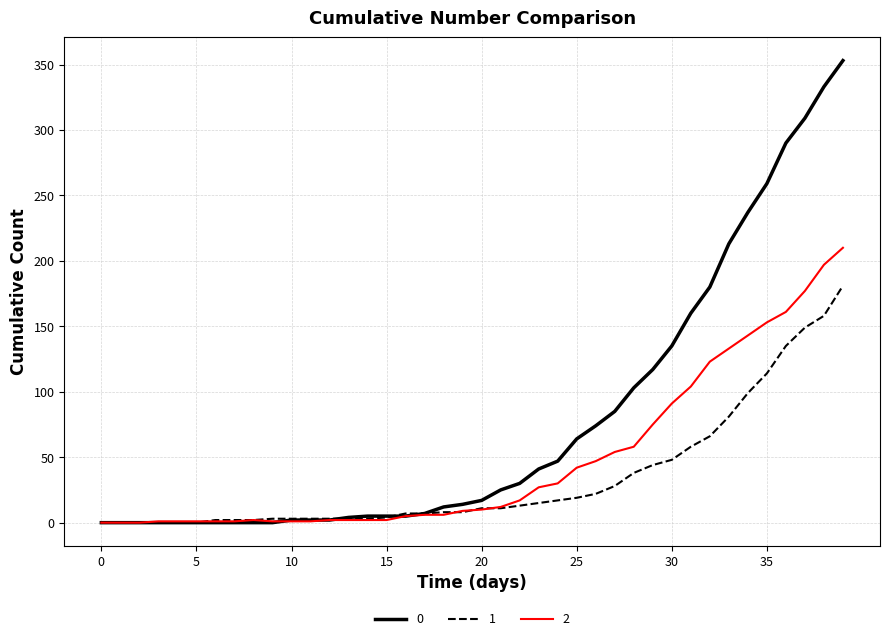

What is the maximum value for 2?

210